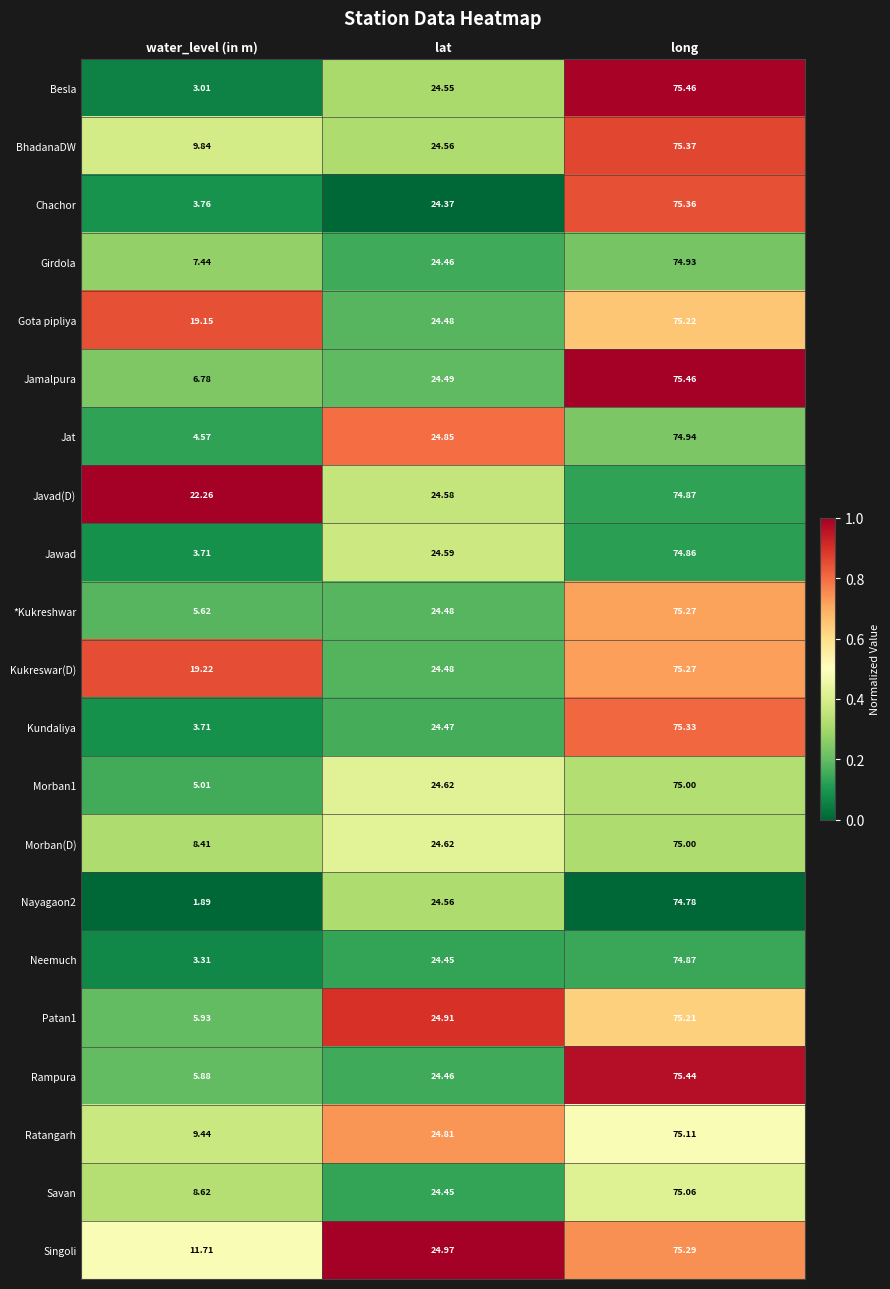

Where is *Kukreshwar nearest to the value 40?

lat